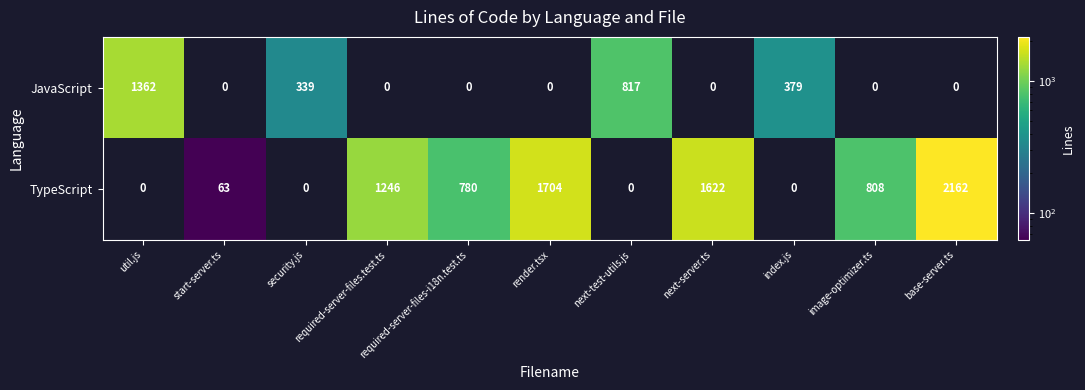

Count the number of categories in the chart.

11